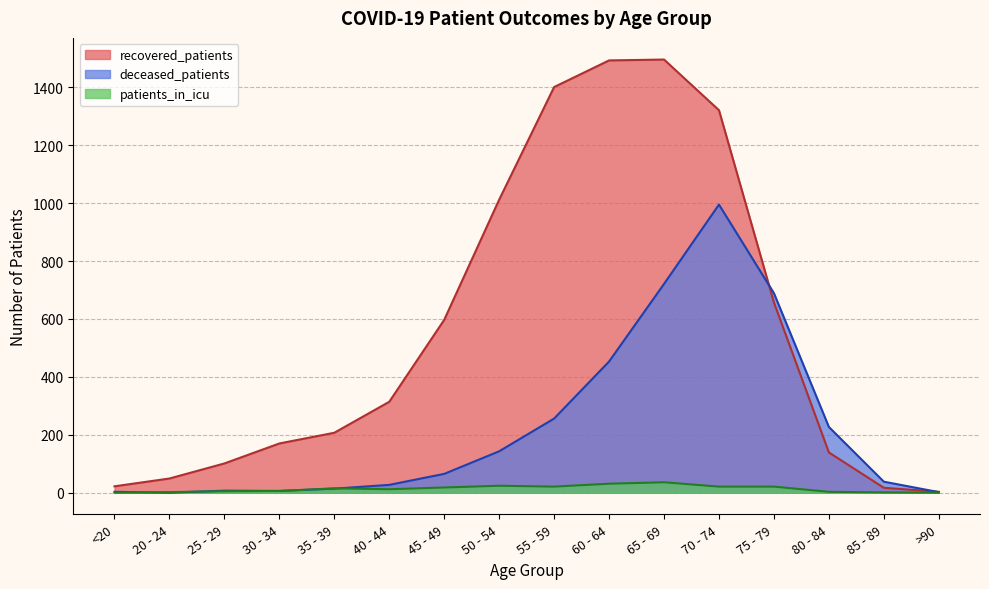

The value of deceased_patients at 50 - 54 is 143. True or false?

True